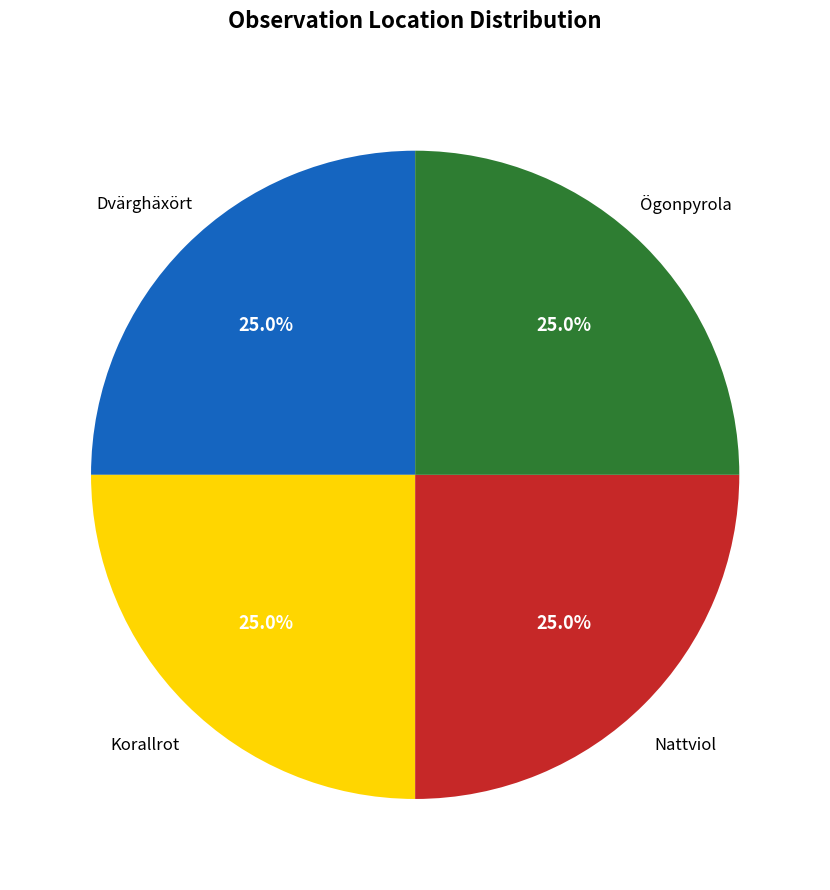

What is the total percentage of Ögonpyrola and Nattviol?

50.0%